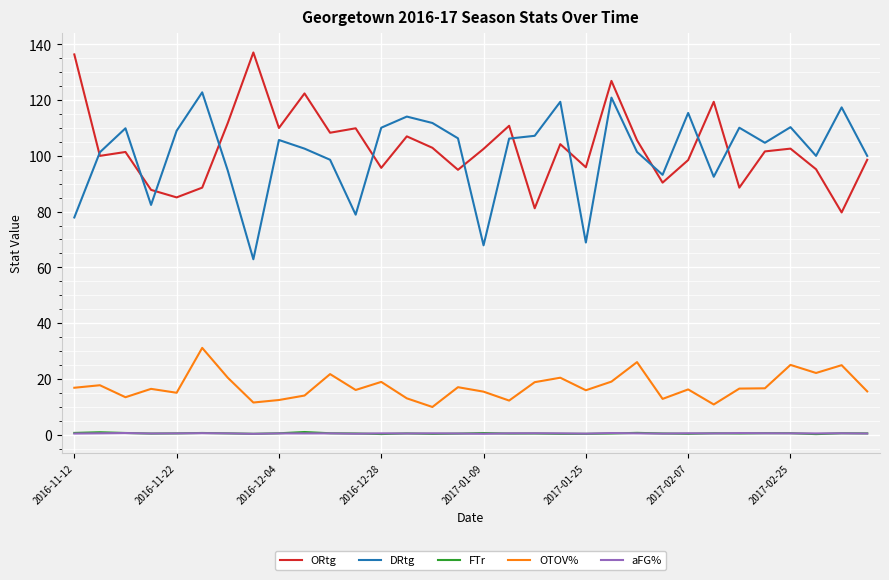

Count the FTr values in the range 0 to 1.

32